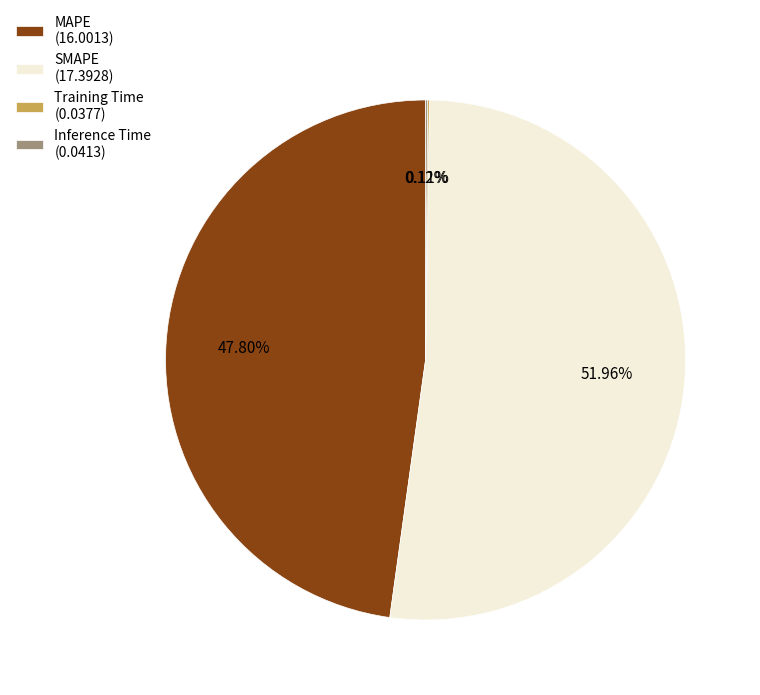

Is MAPE the majority of the pie?

No